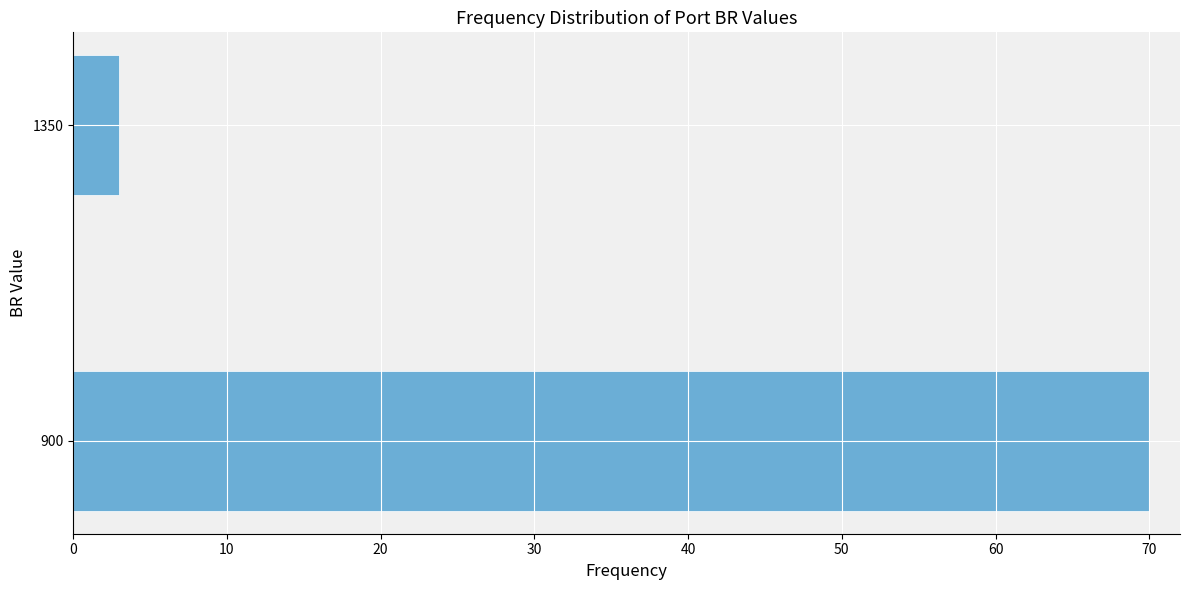

Reading bottom to top, extract all data points from this chart.

900=70	1350=3